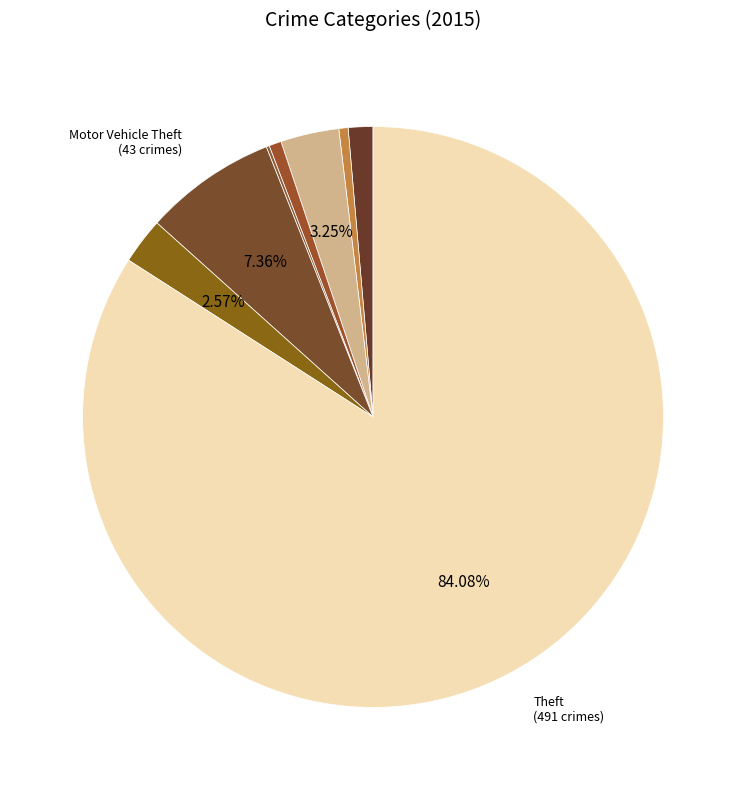

To the nearest percent, what is the difference between the largest and smallest slice percentages?

84%